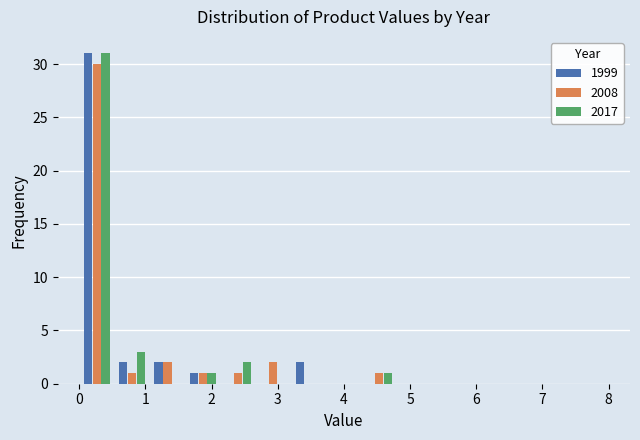

Reading left to right, list every range on the x-axis with the height of the bar of each series over it. Neither the bar edges nor the heights are printed on the chart, so give them approximately, as read against the axes.

0.0 to 0.5: 1999=31	2008=30	2017=31
0.5 to 1.1: 1999=2	2008=1	2017=3
1.1 to 1.6: 1999=2	2008=2	2017=0
1.6 to 2.1: 1999=1	2008=1	2017=1
2.1 to 2.7: 1999=0	2008=1	2017=2
2.7 to 3.2: 1999=0	2008=2	2017=0
3.2 to 3.7: 1999=2	2008=0	2017=0
3.7 to 4.3: 1999=0	2008=0	2017=0
4.3 to 4.8: 1999=0	2008=1	2017=1
4.8 to 5.3: 1999=0	2008=0	2017=0
5.3 to 5.9: 1999=0	2008=0	2017=0
5.9 to 6.4: 1999=0	2008=0	2017=0
6.4 to 6.9: 1999=0	2008=0	2017=0
6.9 to 7.5: 1999=0	2008=0	2017=0
7.5 to 8.0: 1999=0	2008=0	2017=0